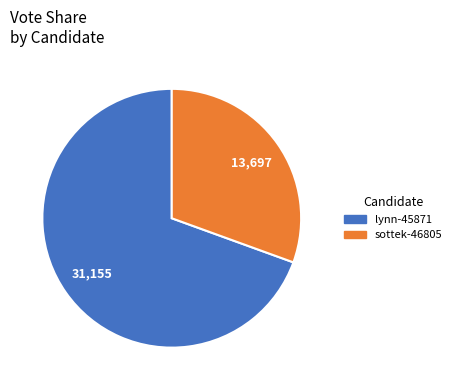

Do lynn-45871 and sottek-46805 together represent more than half of the pie?

Yes